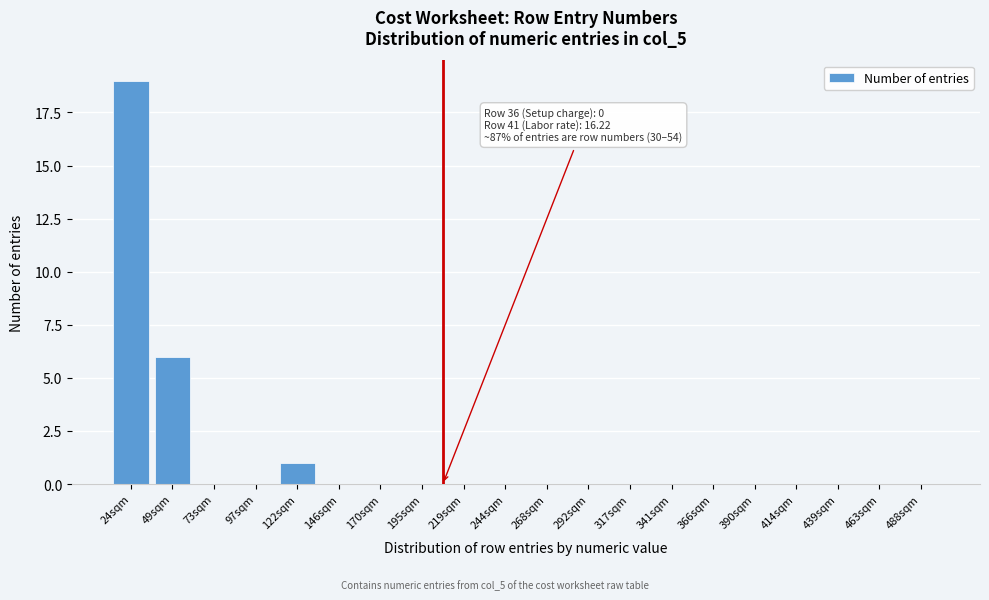

Reading right to left, what are all the values shown in this chart?

488sqm=0	463sqm=0	439sqm=0	414sqm=0	390sqm=0	366sqm=0	341sqm=0	317sqm=0	292sqm=0	268sqm=0	244sqm=0	219sqm=0	195sqm=0	170sqm=0	146sqm=0	122sqm=1	97sqm=0	73sqm=0	49sqm=6	24sqm=19